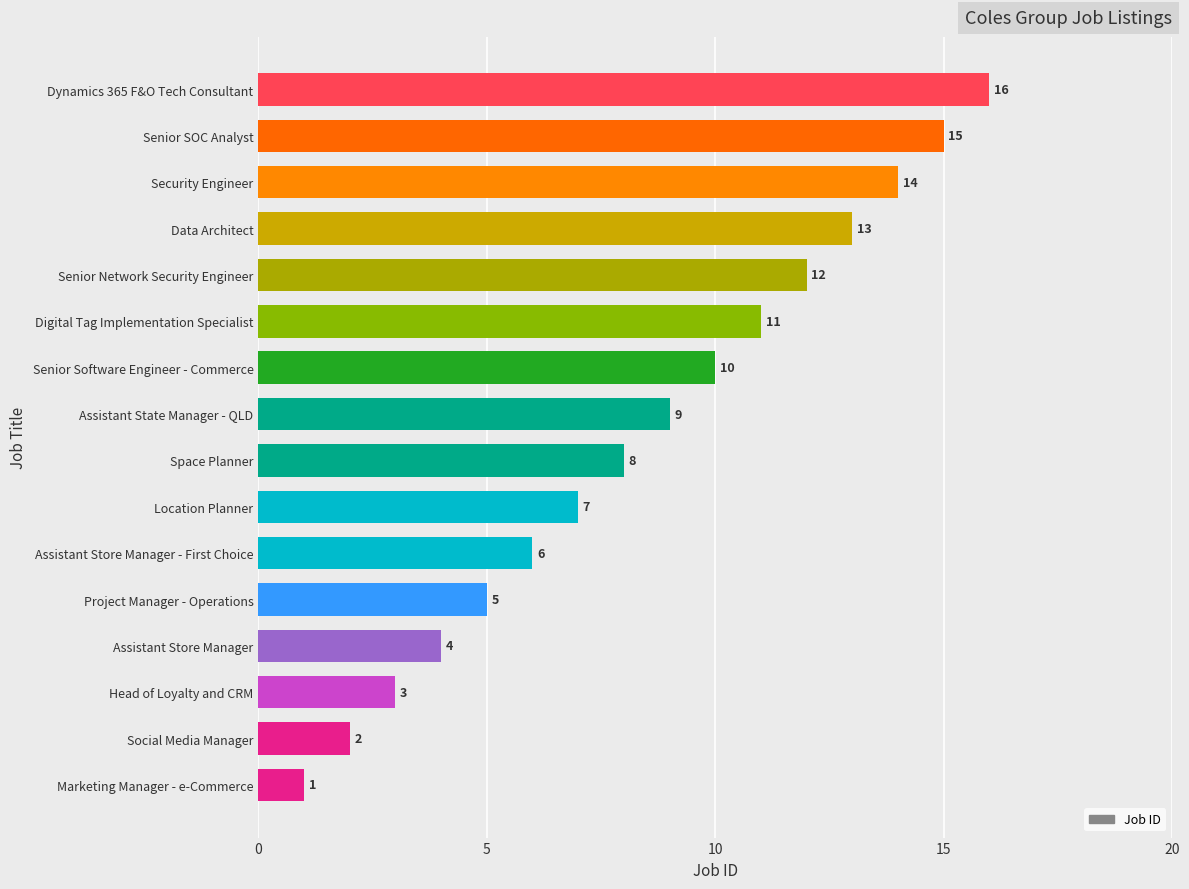

At which category does the chart reach its peak across all series?

Dynamics 365 F&O Tech Consultant